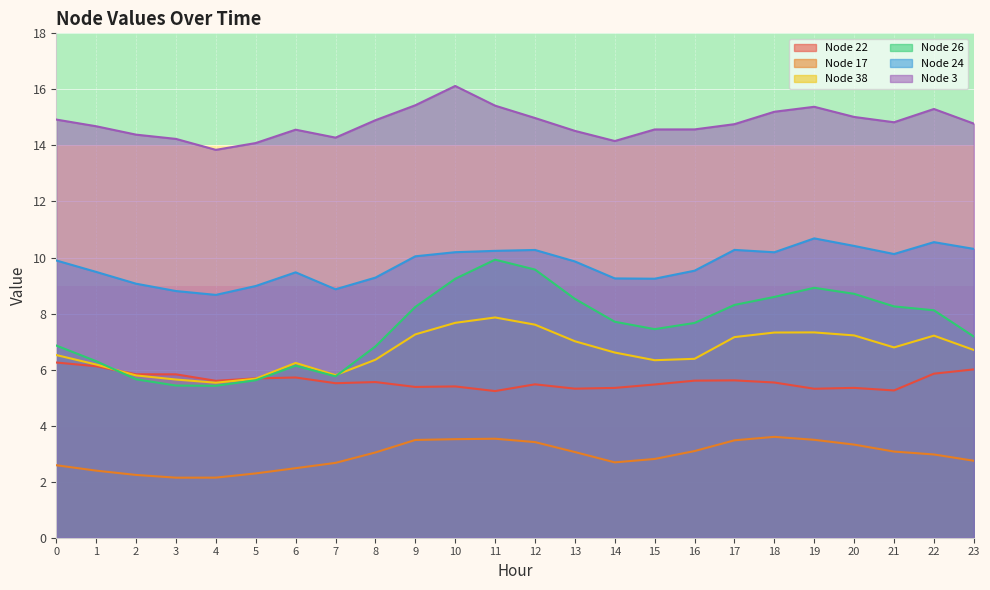

Which category has the lowest value in the Node 38 series?

4